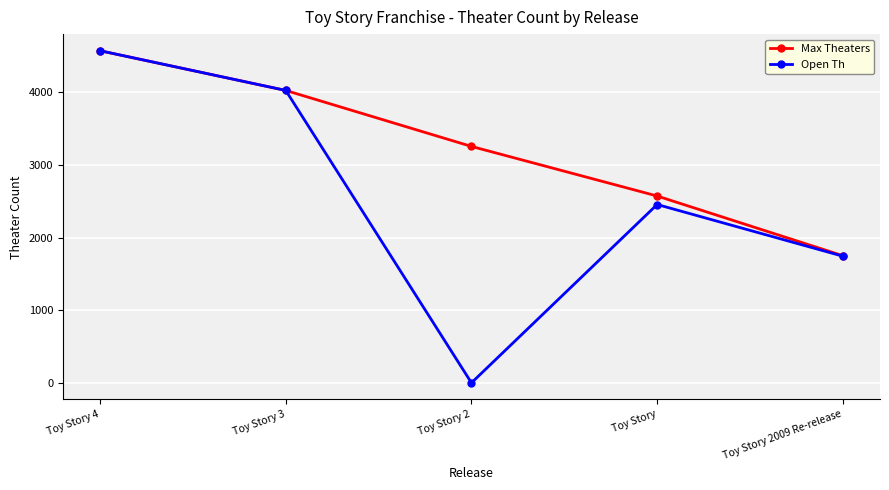

In Open Th, how many points are lower than both neighbors (excluding endpoints)?

1